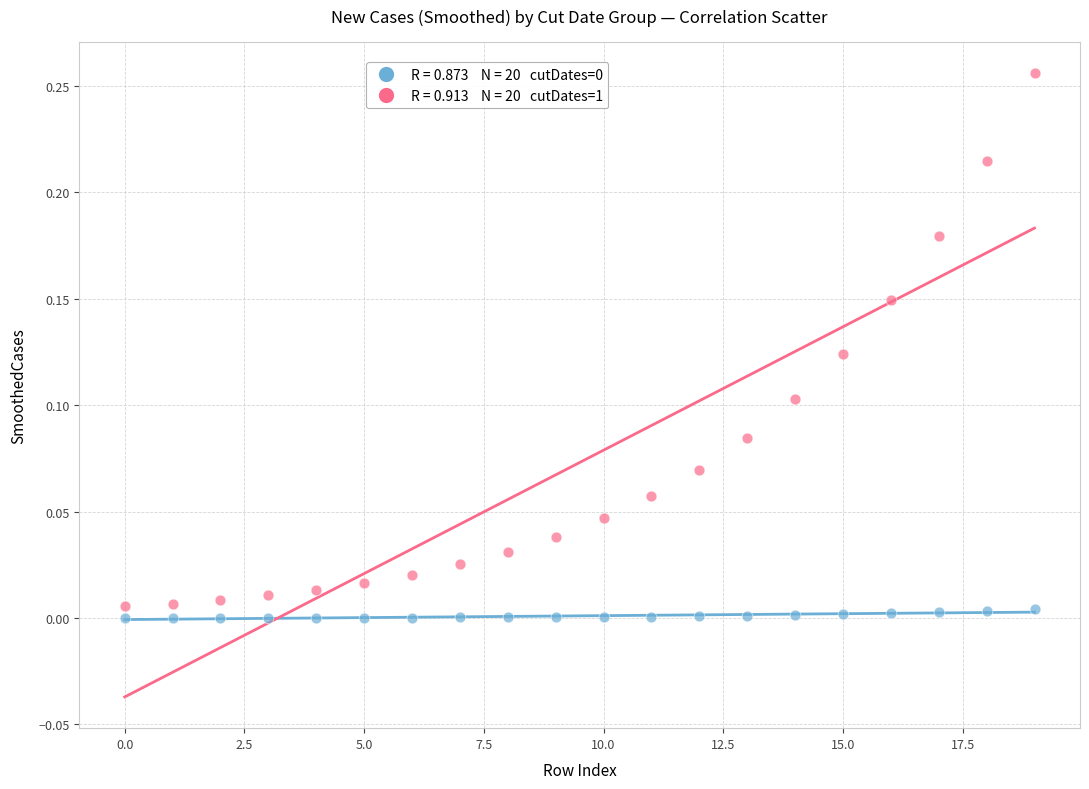

Count the number of points in this scatter plot.

40